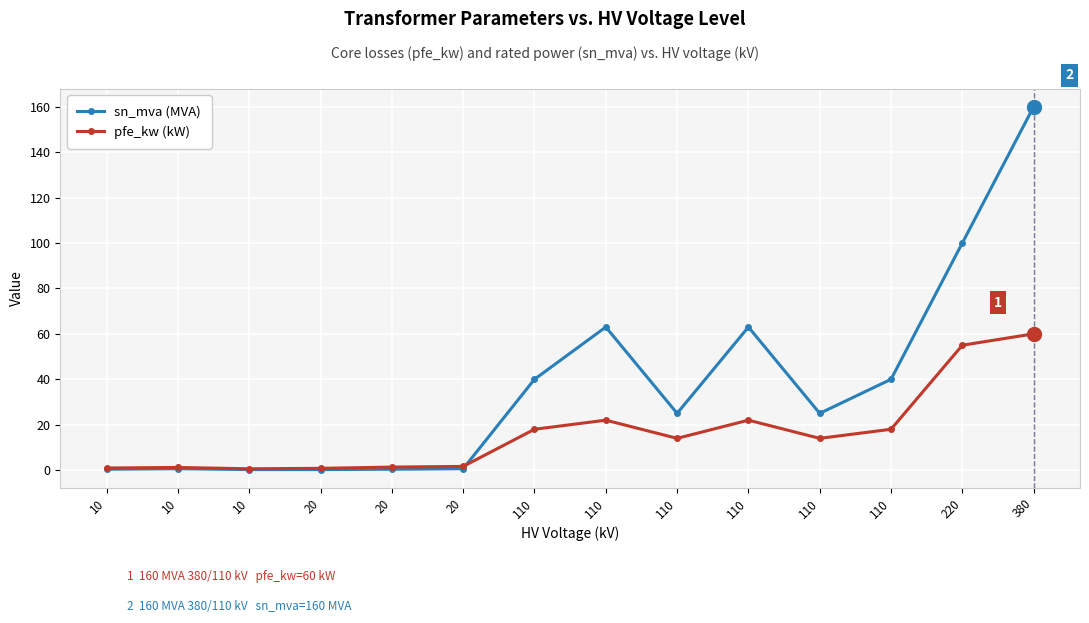

Between which two adjacent categories do pfe_kw (kW) and sn_mva (MVA) first intersect?

20 and 110